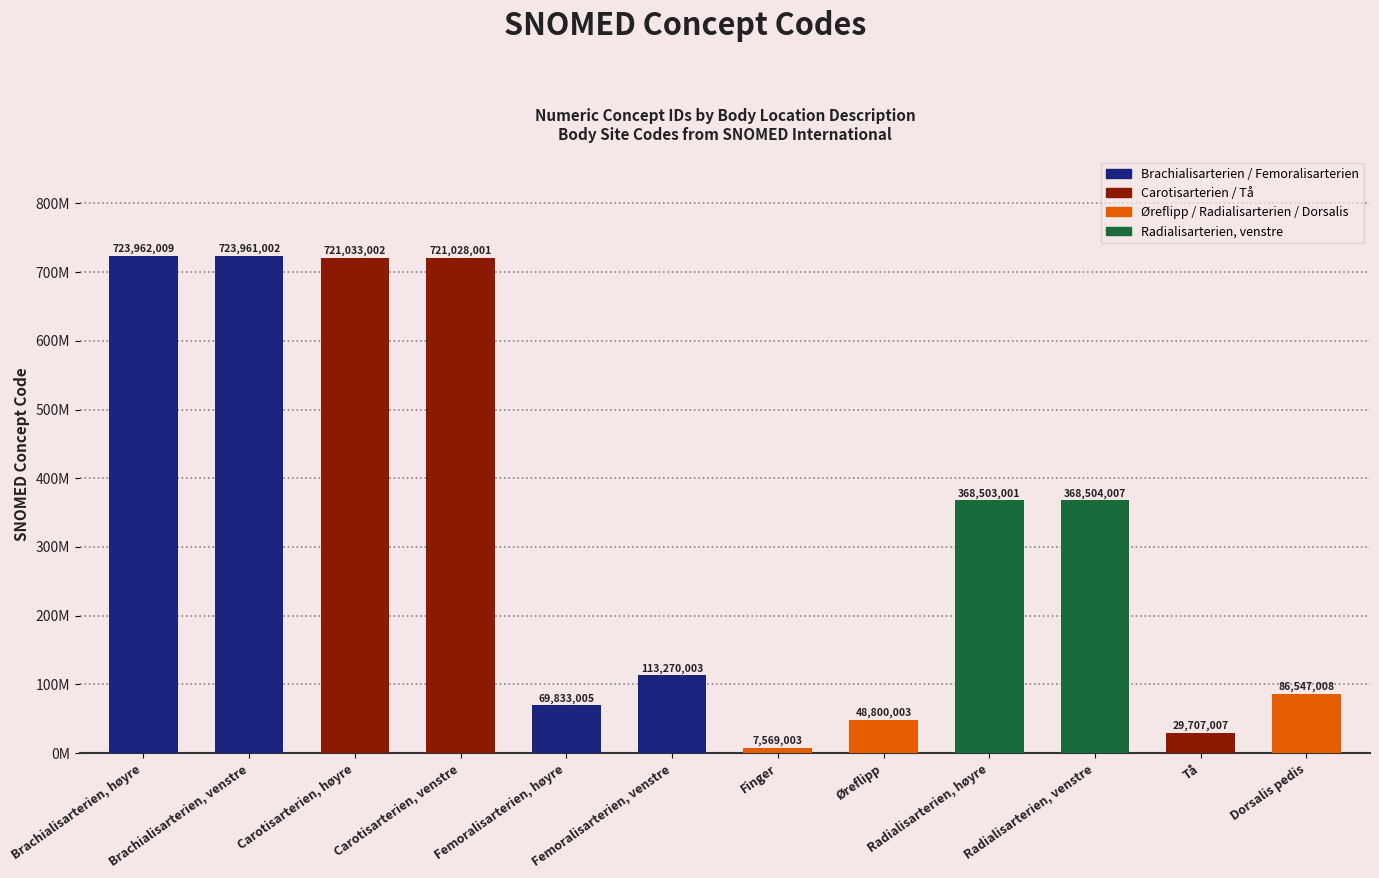

Reading left to right, list all the values displayed in this chart.

723962009	723961002	721033002	721028001	69833005	113270003	7569003	48800003	368503001	368504007	29707007	86547008